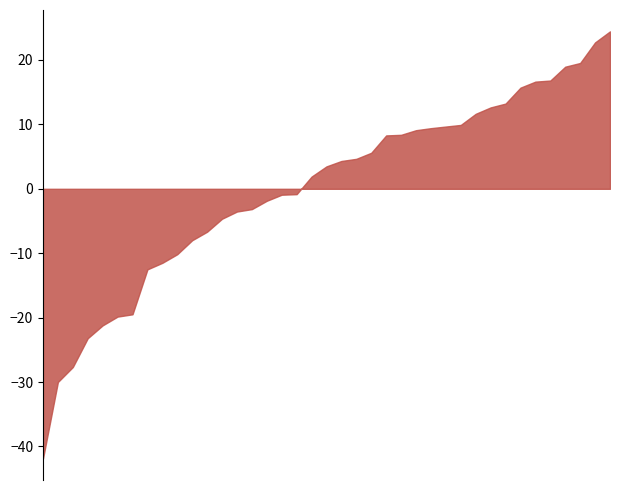

What is the minimum value shown in the chart?

-41.9